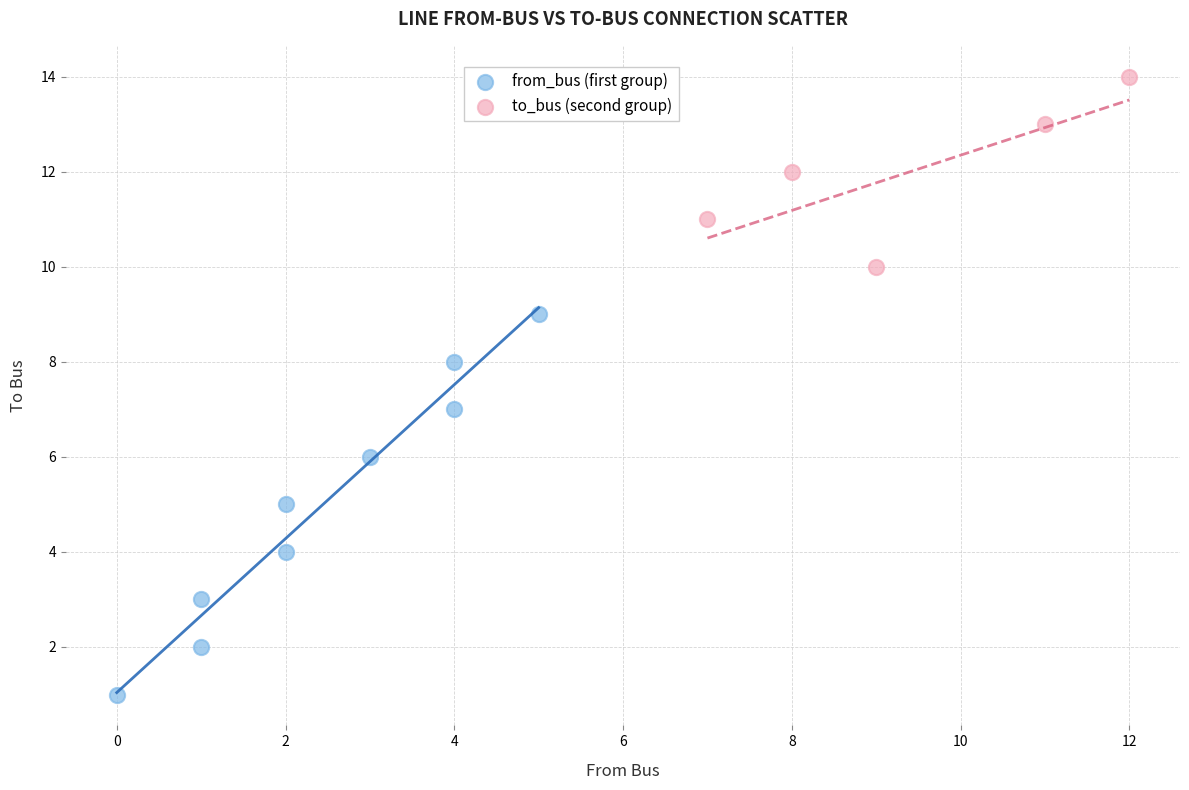

Which series has the largest Y range (max minus min)?

from_bus (first group)